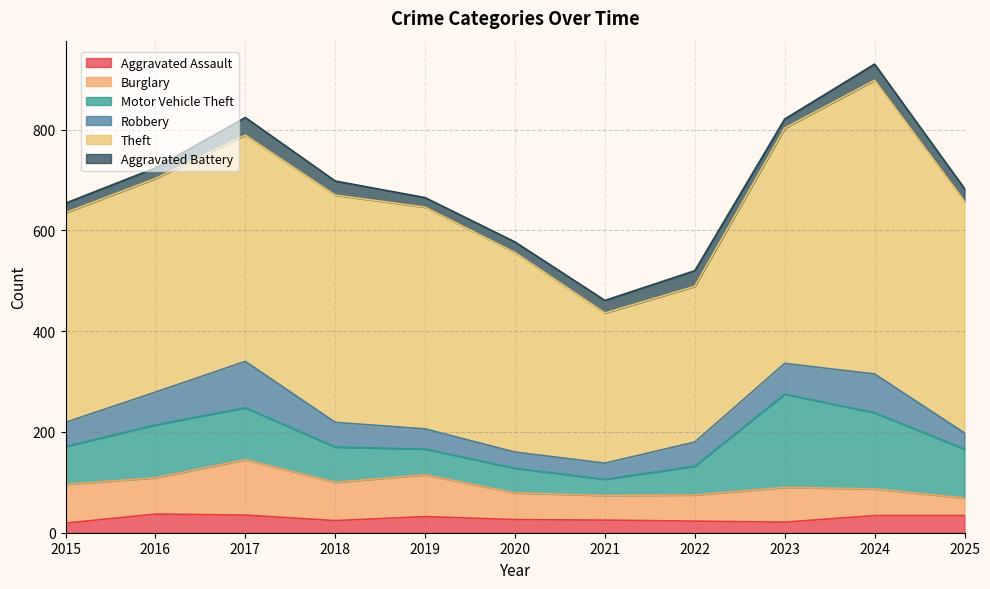

In Aggravated Battery, how many points are lower than both neighbors (excluding endpoints)?

2